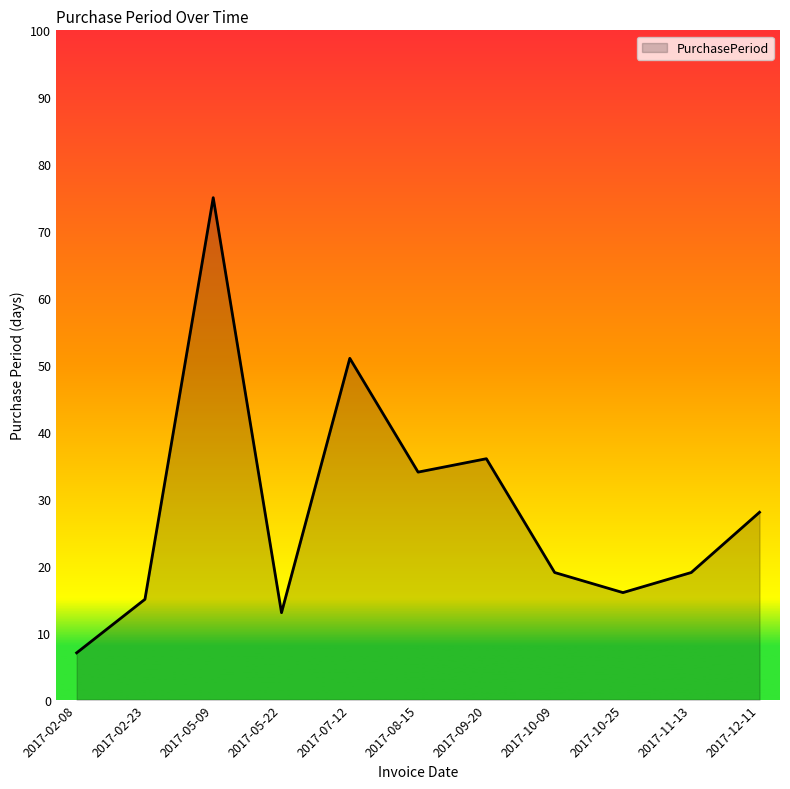

True or false: the data shows 12 at 2017-02-08.

False